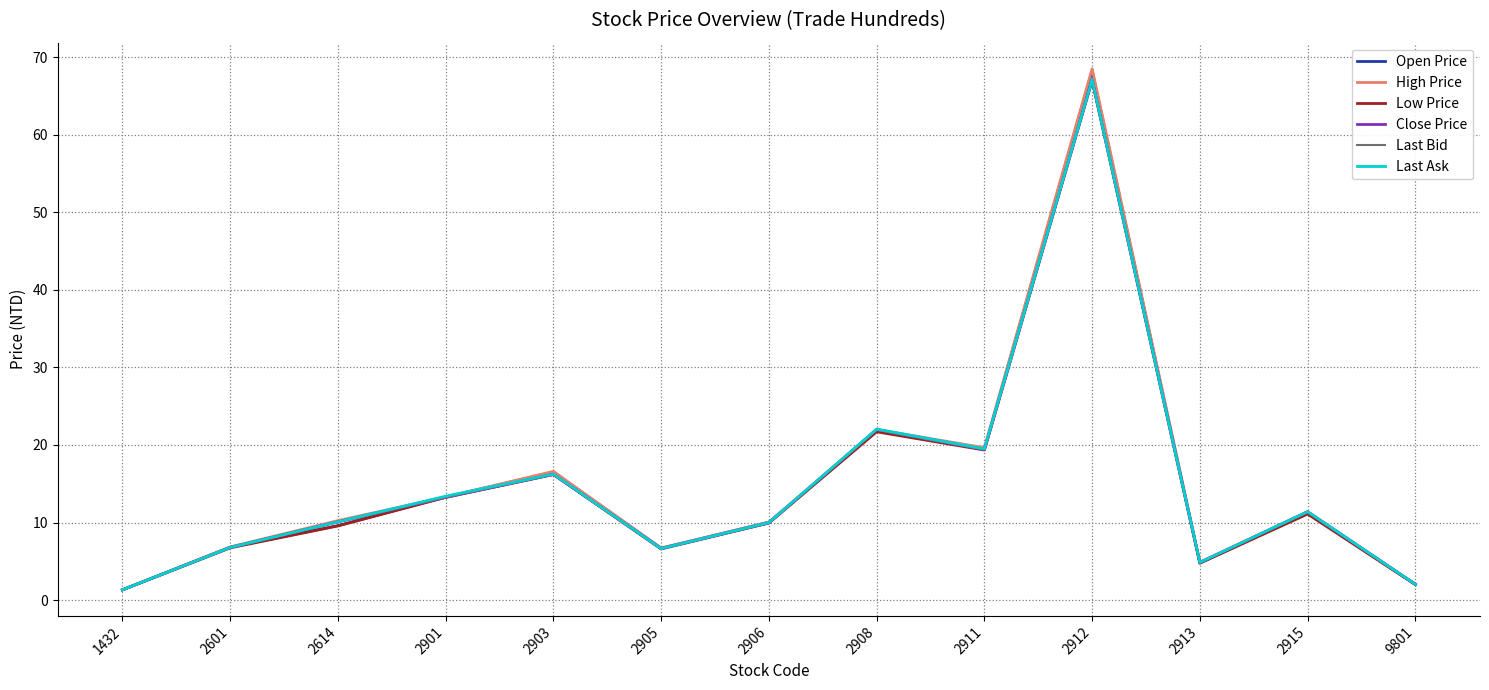

At which category does High Price reach its first local peak?

2903